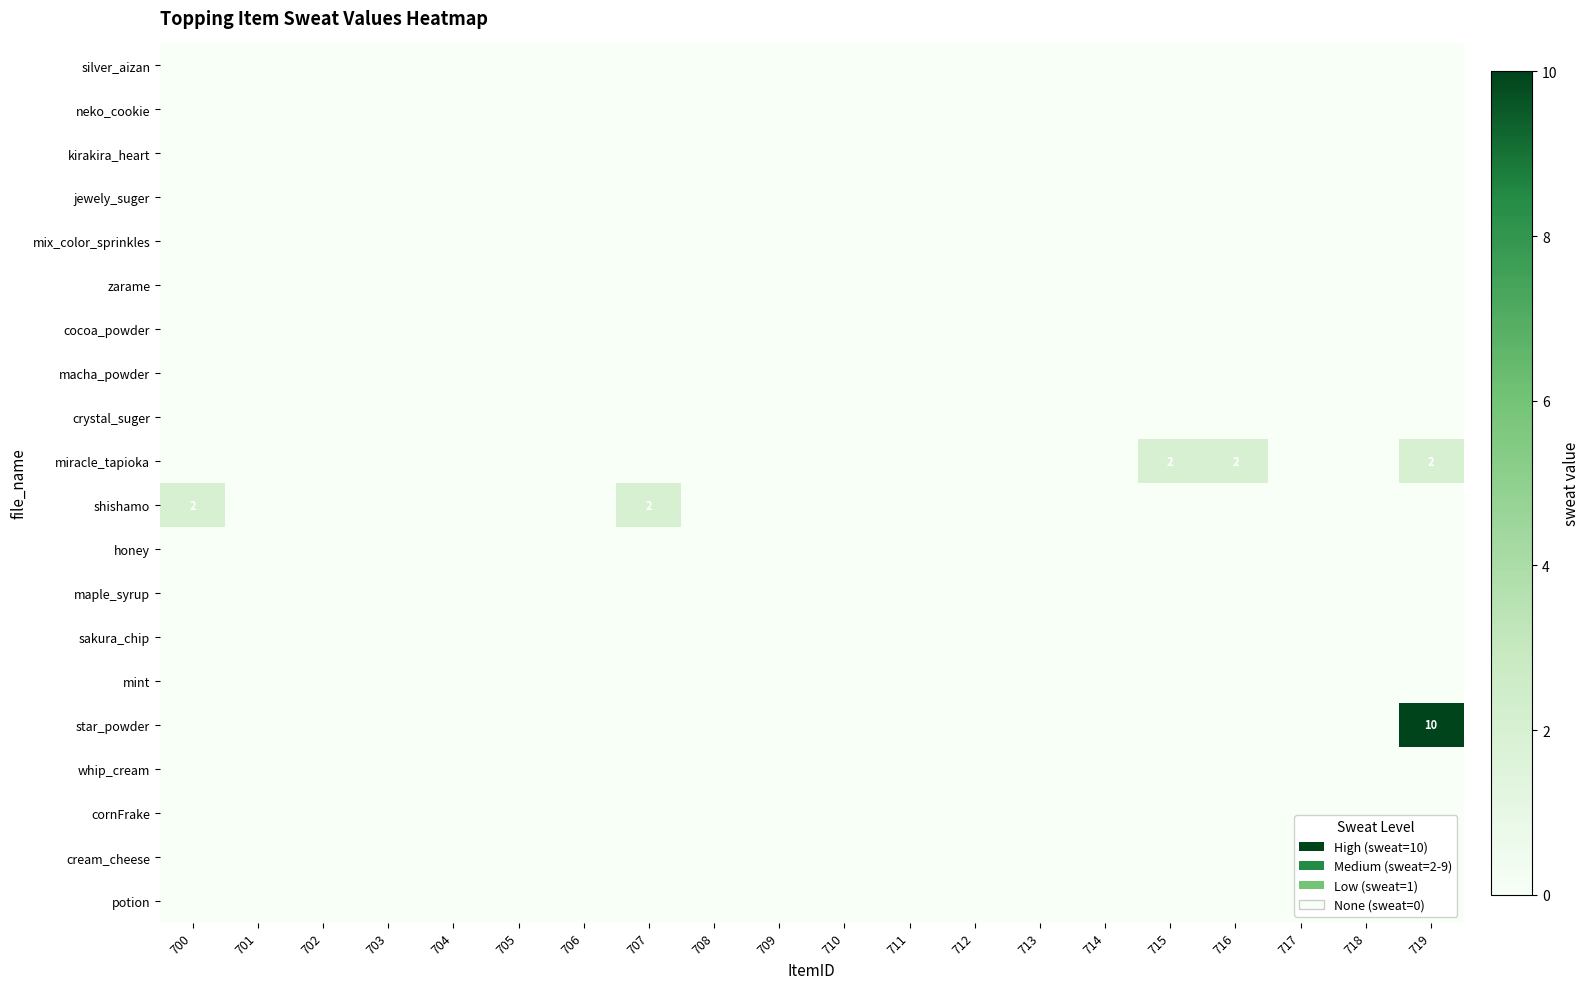

At how many categories does at least one series exceed 9?

1